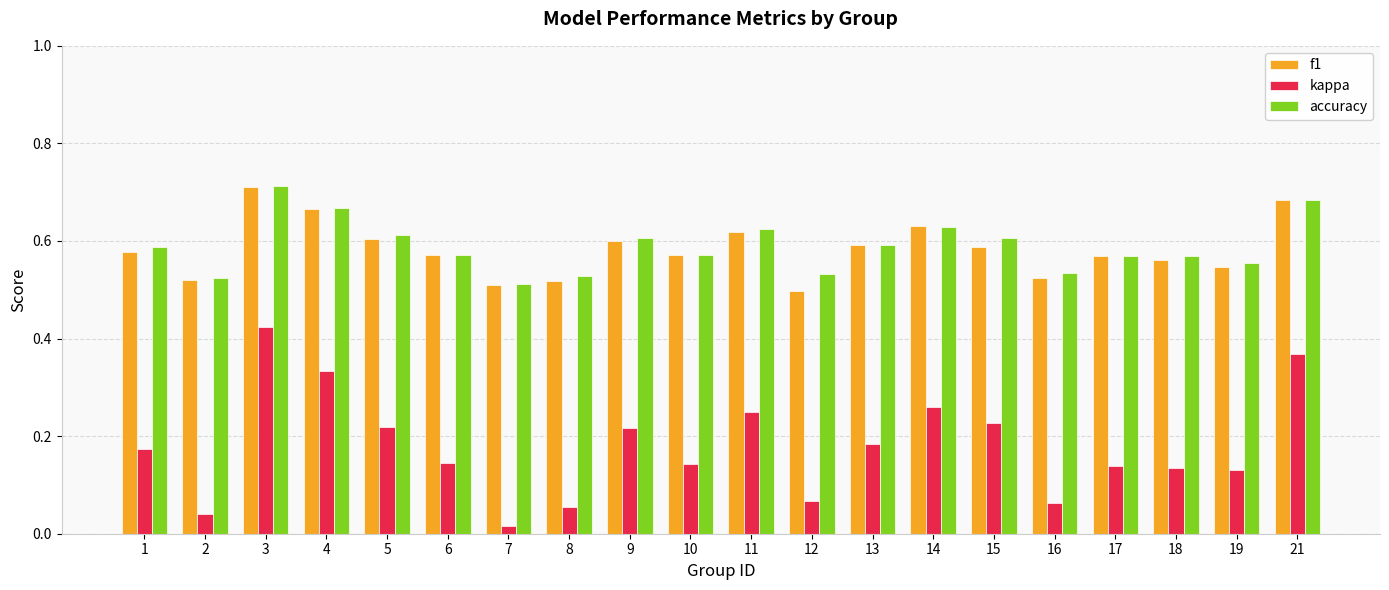

True or false: accuracy has a value of 0.4 at 3.

False